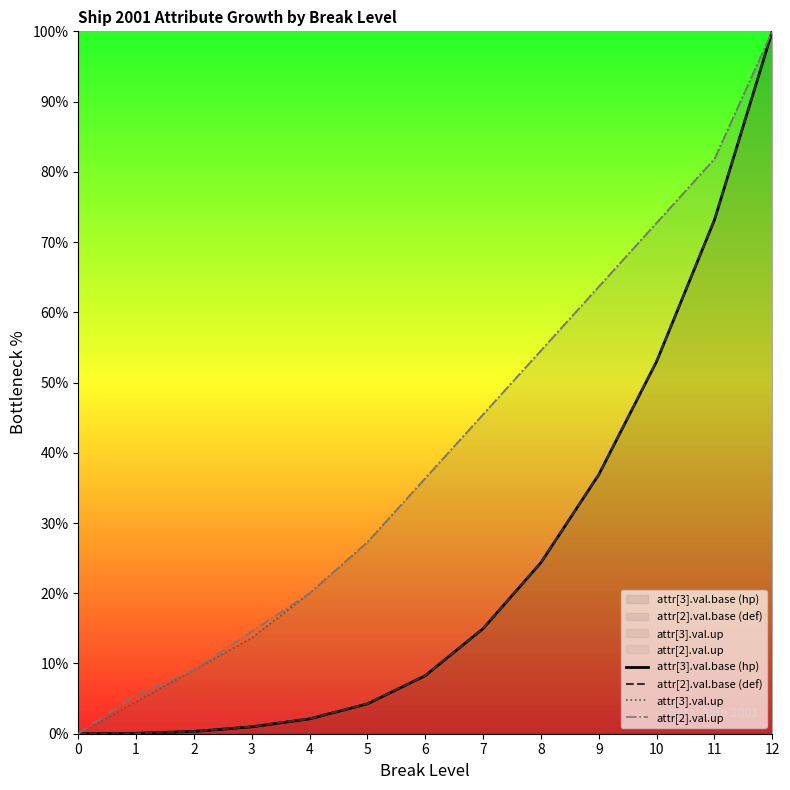

Reading left to right, extract all data points from this chart.

attr[3].val.base (hp): 0.0	0.1	0.3	1.0	2.1	4.3	8.3	15.0	24.4	36.9	53.0	73.1	100.0
attr[2].val.base (def): 0.0	0.1	0.3	1.0	2.1	4.3	8.3	15.0	24.4	36.9	53.0	73.1	100.0
attr[3].val.up: 0.0	4.5	9.1	13.6	20.0	27.3	36.4	45.5	54.5	63.6	72.7	81.8	100.0
attr[2].val.up: 0.0	5.5	9.1	14.5	20.0	27.3	36.4	45.5	54.5	63.6	72.7	81.8	100.0